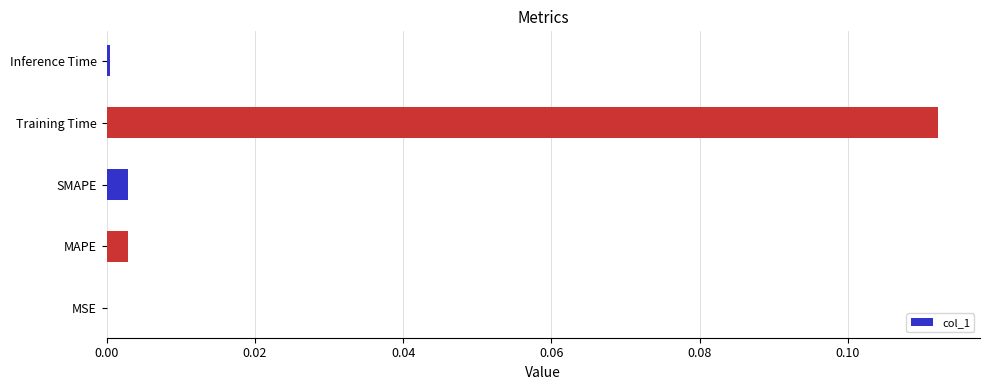

The chart shows a value of 0.0 at MSE. True or false?

True